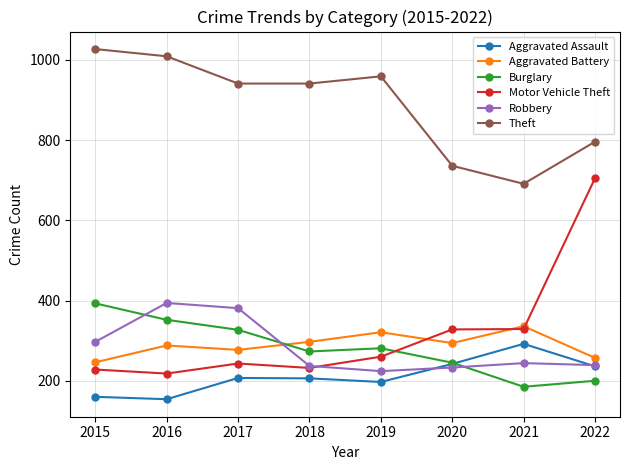

Which series has the largest total across all categories?

Theft